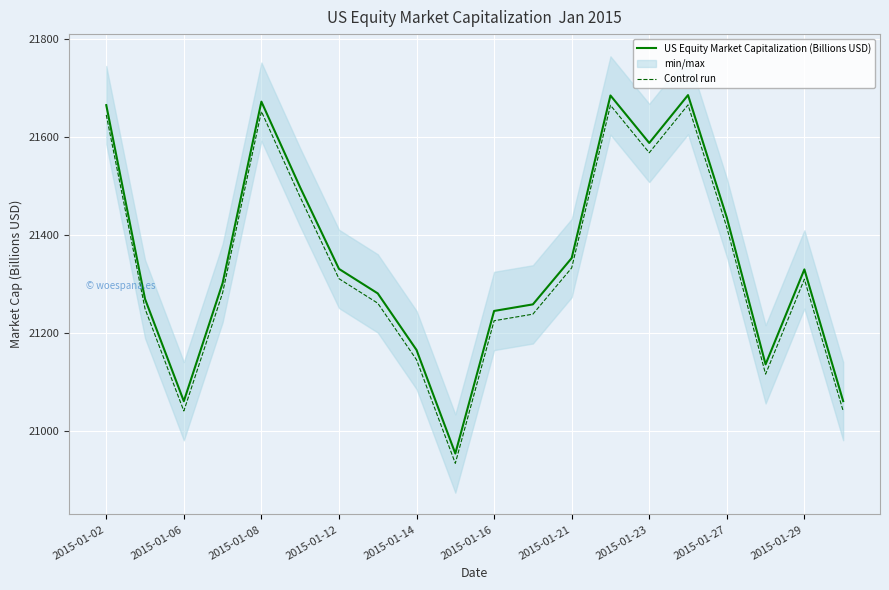

The value of Control run at 2015-01-12 is 21310.6. True or false?

True